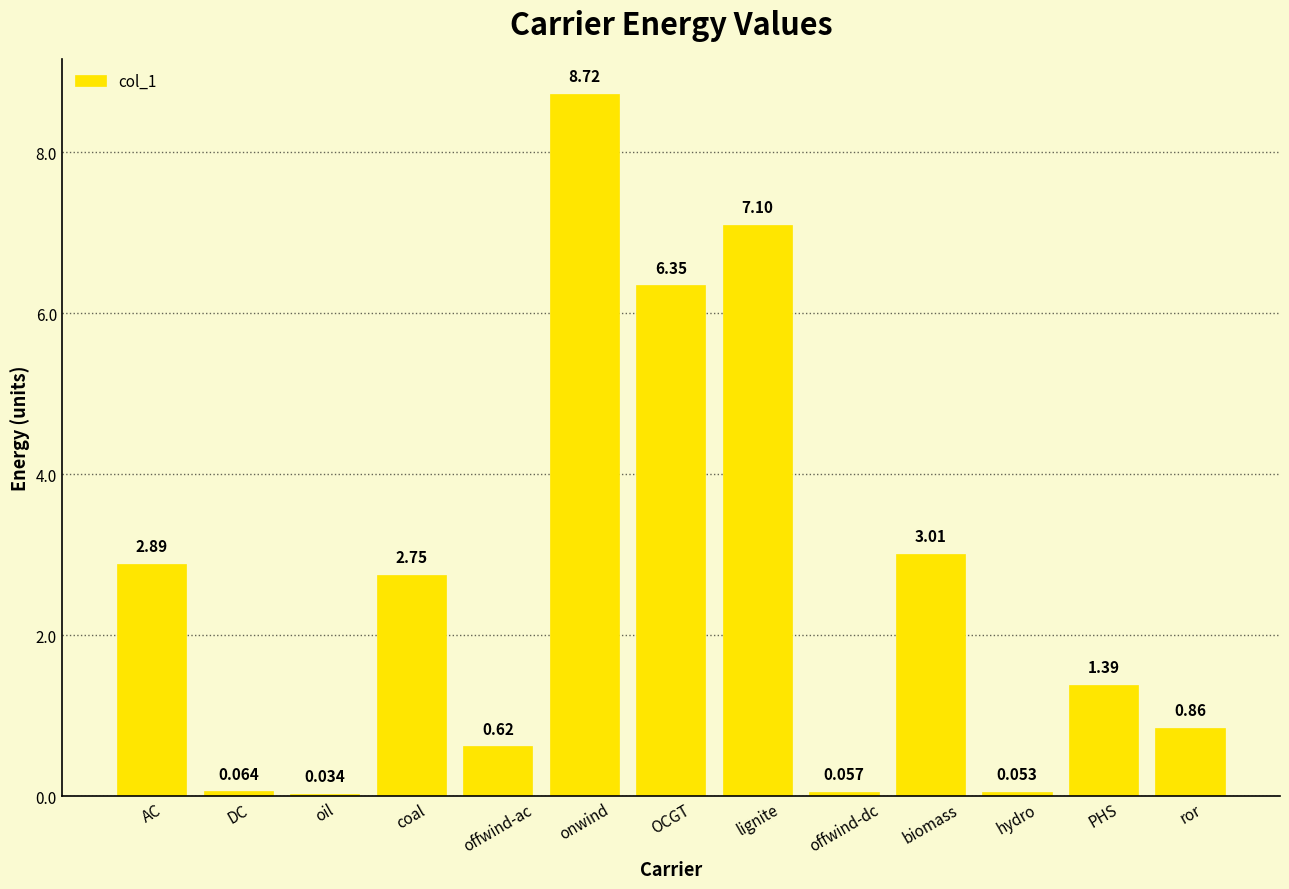

What is the change in value from AC to offwind-ac?

-2.3